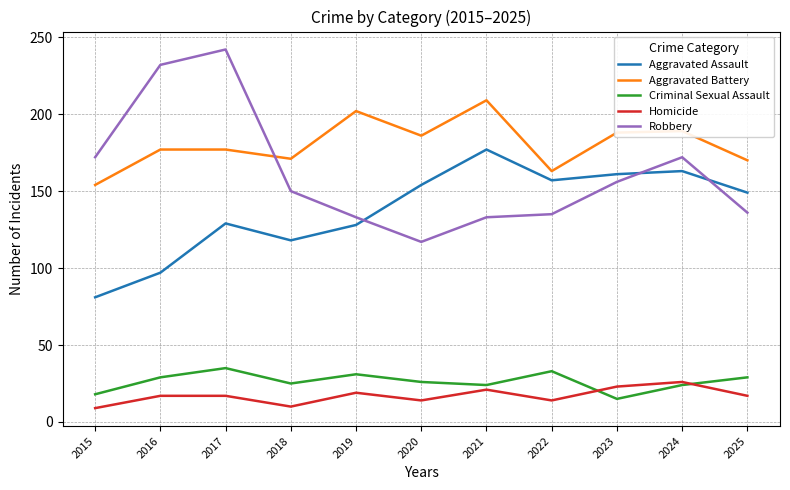

What is the difference between the maximum and minimum values in the Aggravated Assault series?

96